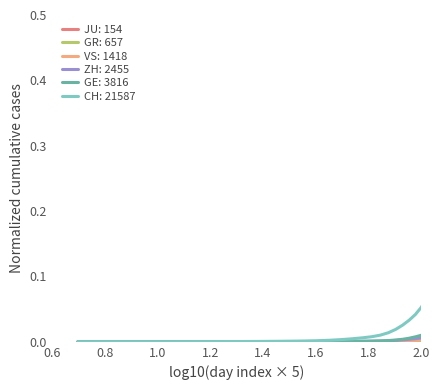

Which series has the largest total across all categories?

CH: 21587